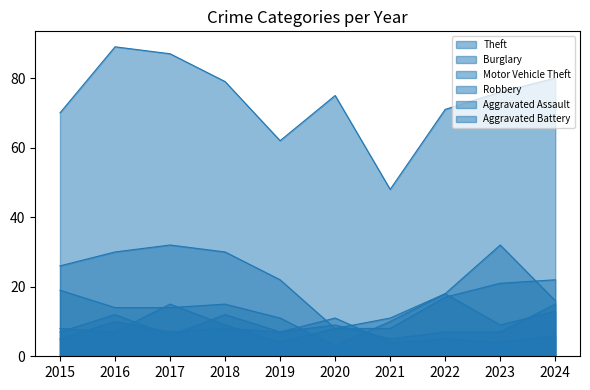

What is the highest value of the Motor Vehicle Theft series?

32